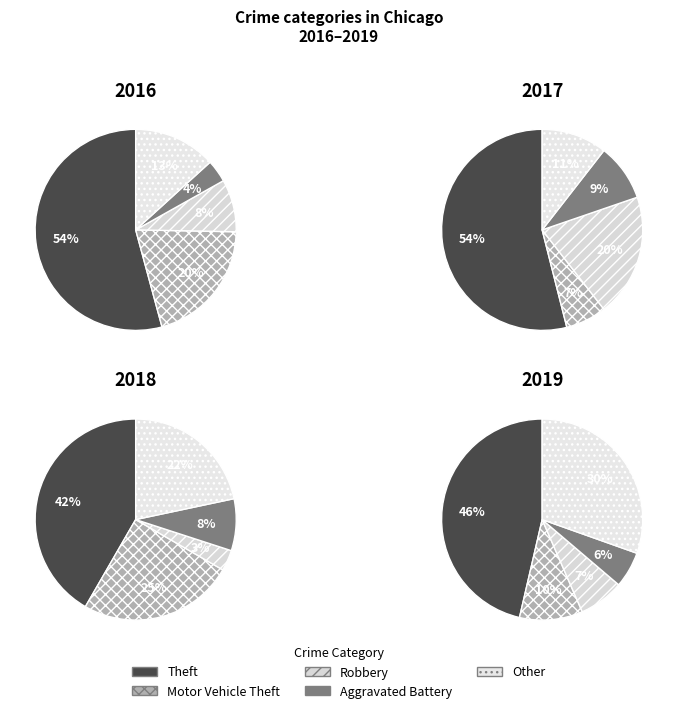

How many segments does this pie chart have?

5